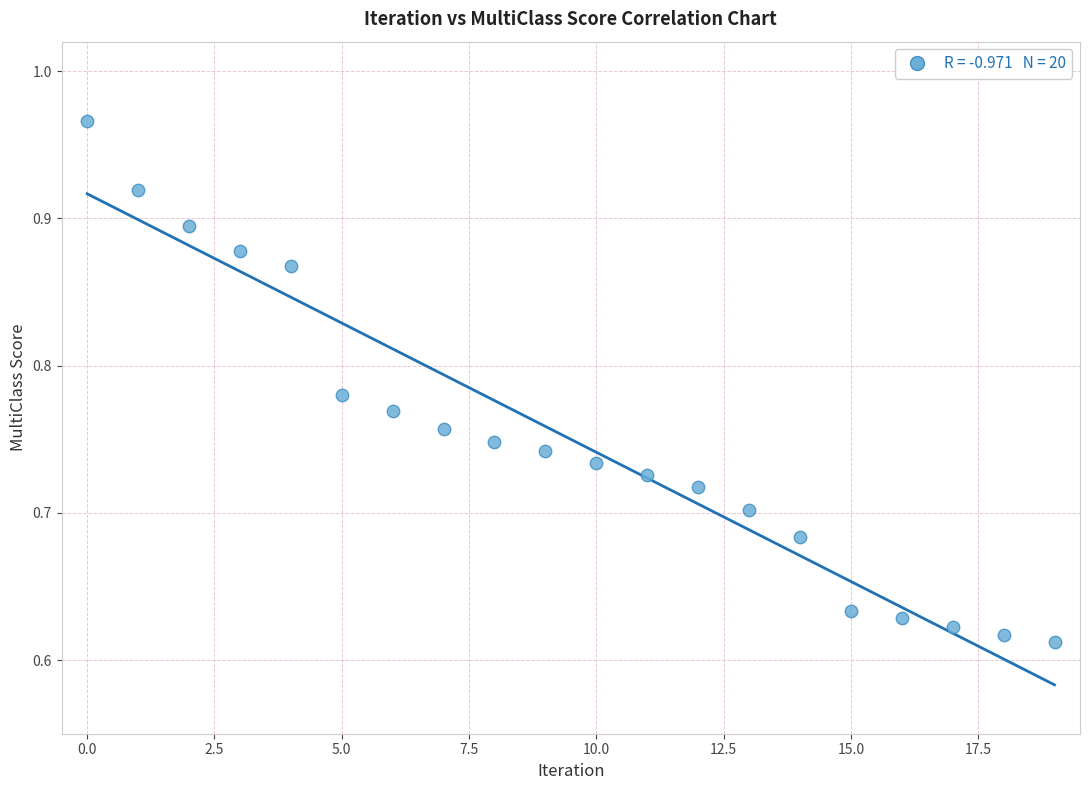

What is the range of Y values (max minus min)?

0.4